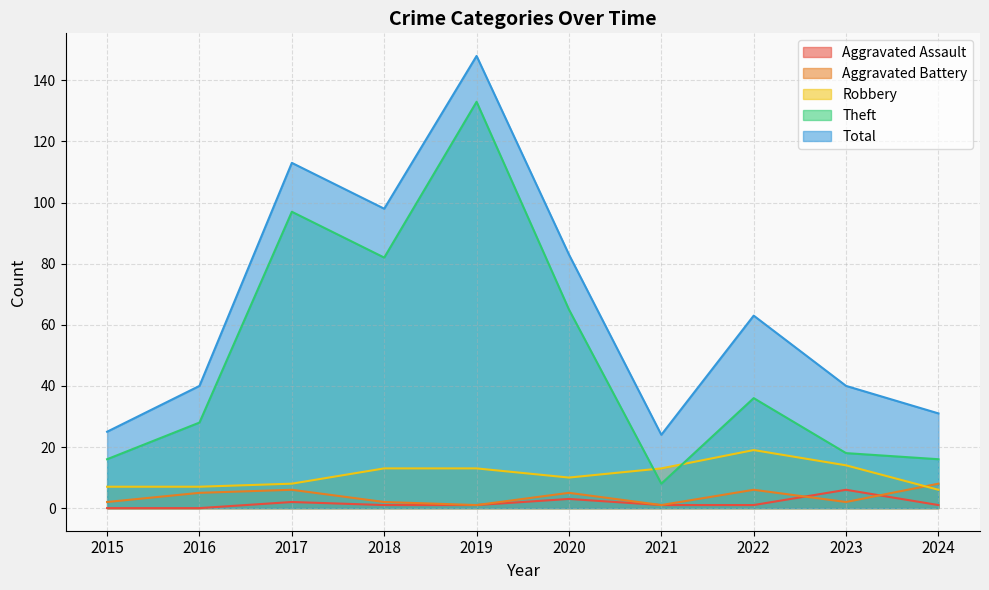

Reading left to right, what are all the values shown in this chart?

Aggravated Assault: 2015=0	2016=0	2017=2	2018=1	2019=1	2020=3	2021=1	2022=1	2023=6	2024=1
Aggravated Battery: 2015=2	2016=5	2017=6	2018=2	2019=1	2020=5	2021=1	2022=6	2023=2	2024=8
Robbery: 2015=7	2016=7	2017=8	2018=13	2019=13	2020=10	2021=13	2022=19	2023=14	2024=6
Theft: 2015=16	2016=28	2017=97	2018=82	2019=133	2020=65	2021=8	2022=36	2023=18	2024=16
Total: 2015=25	2016=40	2017=113	2018=98	2019=148	2020=83	2021=24	2022=63	2023=40	2024=31